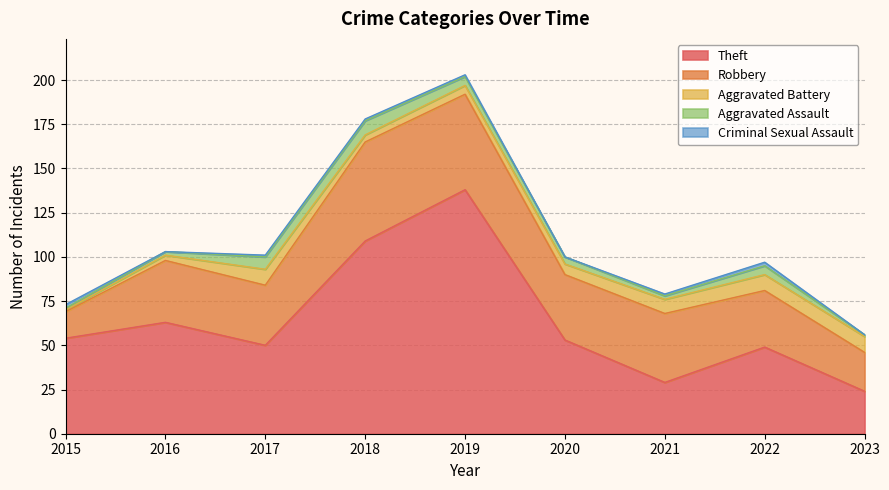

Where is the first local minimum for Aggravated Assault?

2021